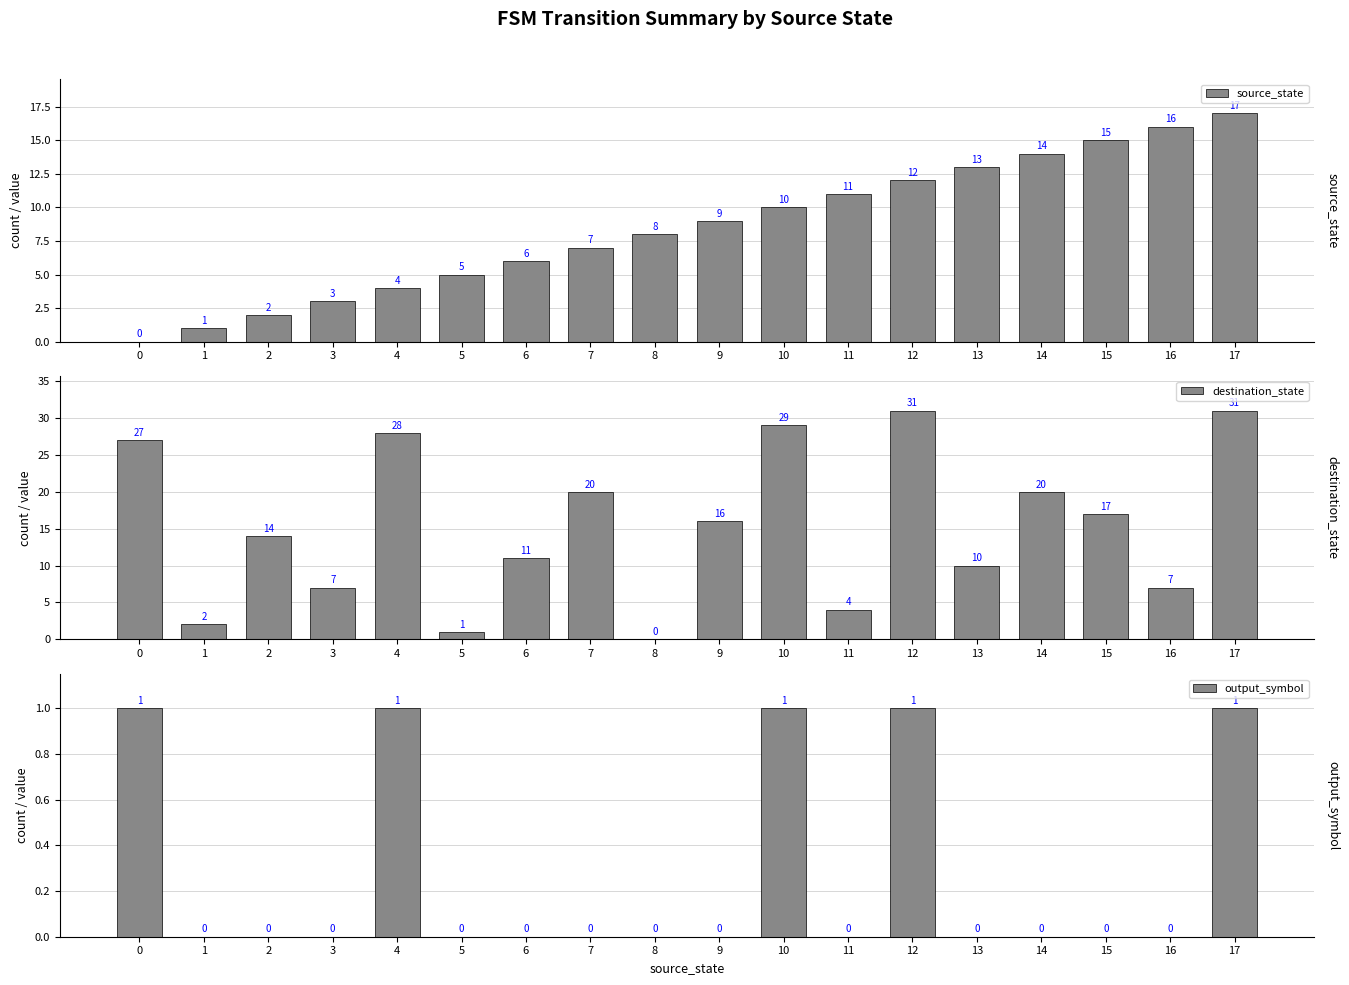

How many series are shown in this chart?

3